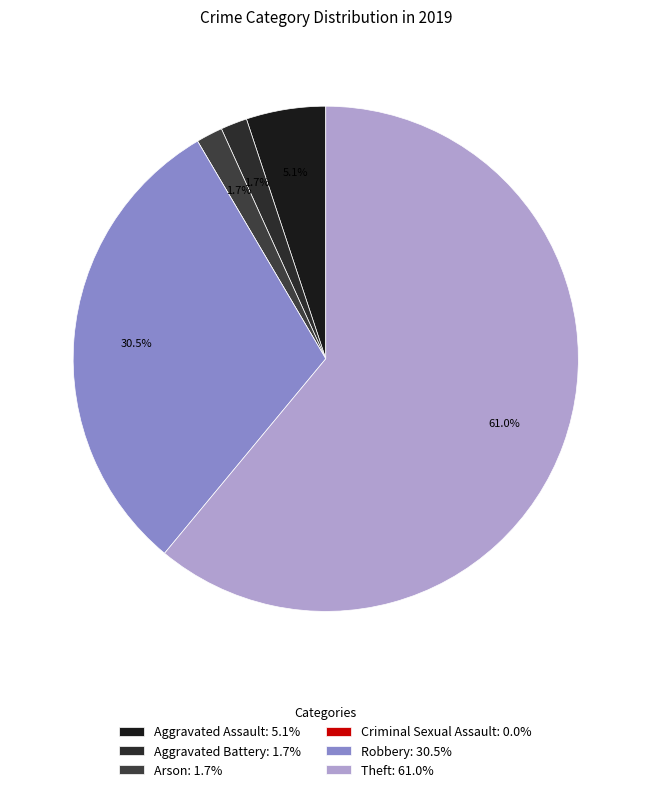

Which category has the biggest portion of the pie?

Theft